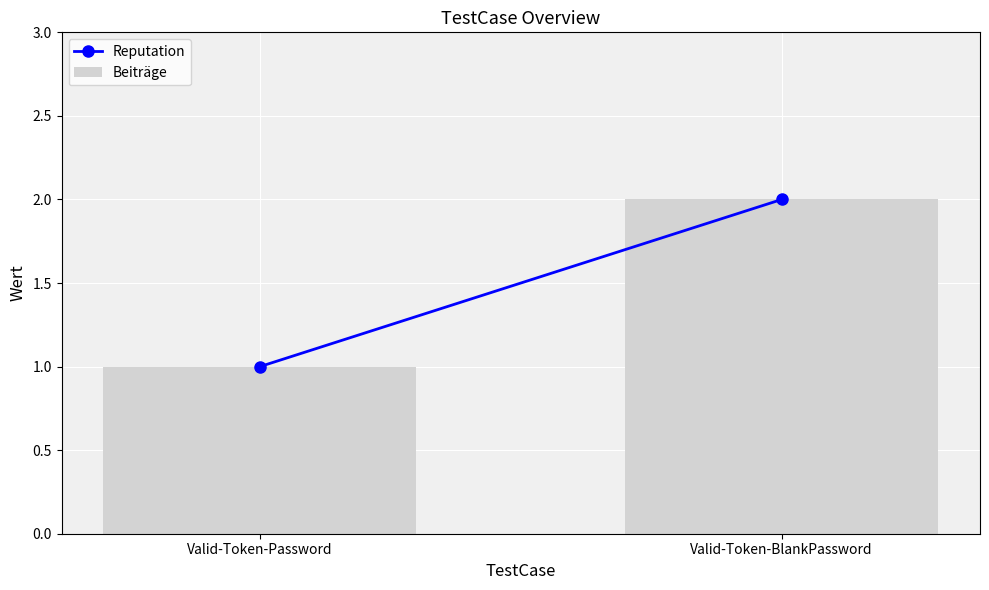

True or false: the data shows 3 at Valid-Token-BlankPassword.

False